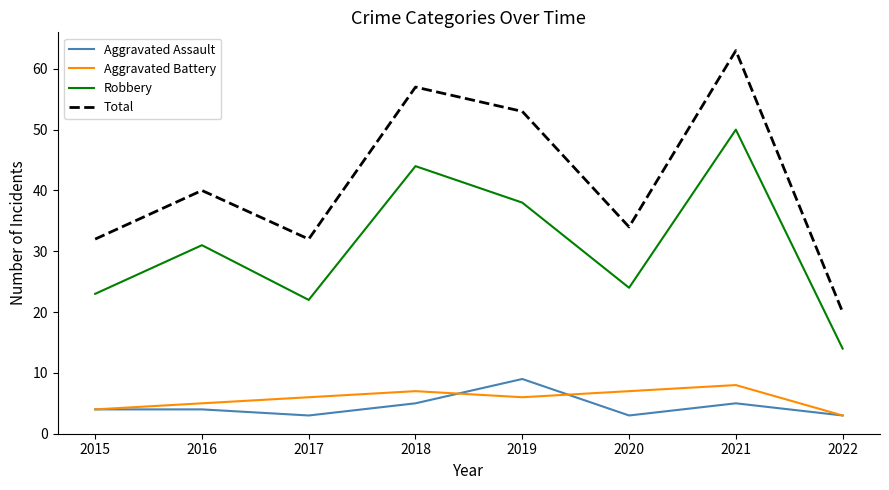

True or false: Aggravated Battery and Total cross at least once.

False